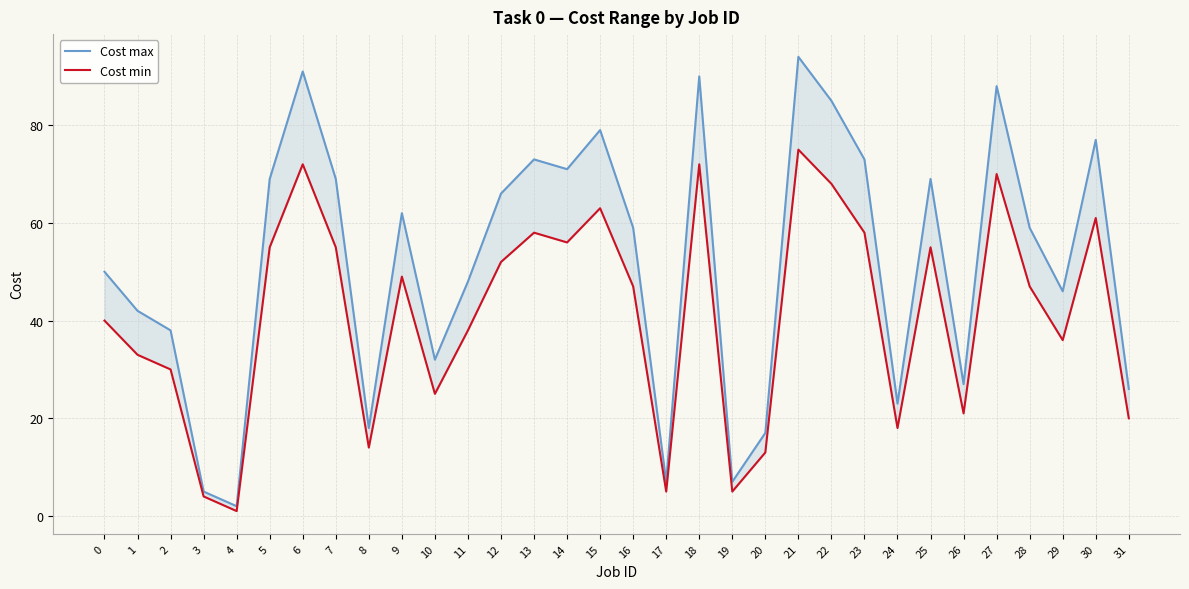

How many interior local peaks does the Cost max series have?

9